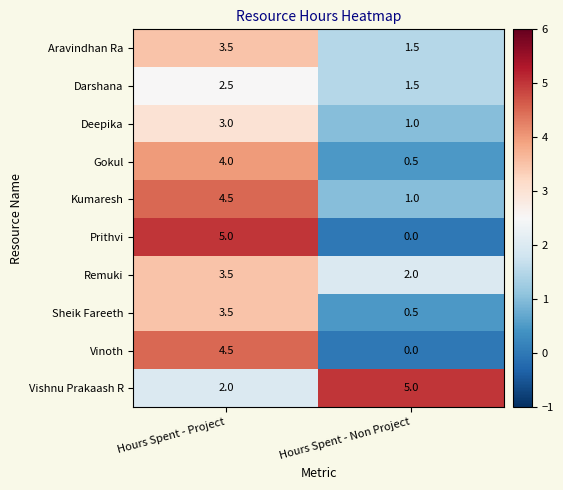

The Vishnu Prakaash R series shows 7.2 at Hours Spent - Non Project. True or false?

False